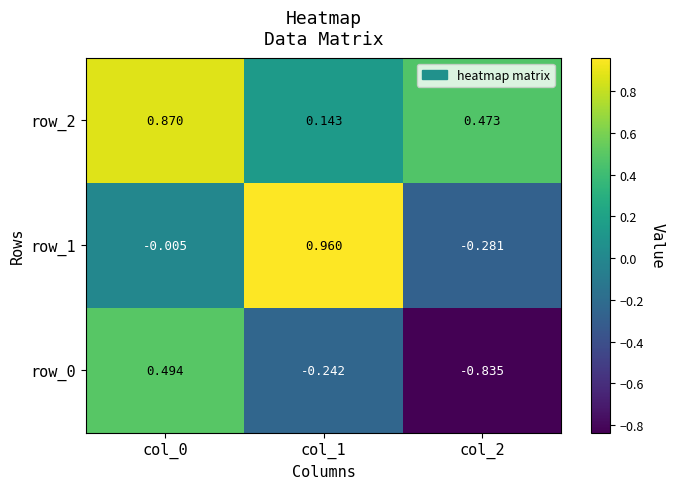

Is the value of row_0 at col_0 greater than the value of row_1 at col_0?

Yes